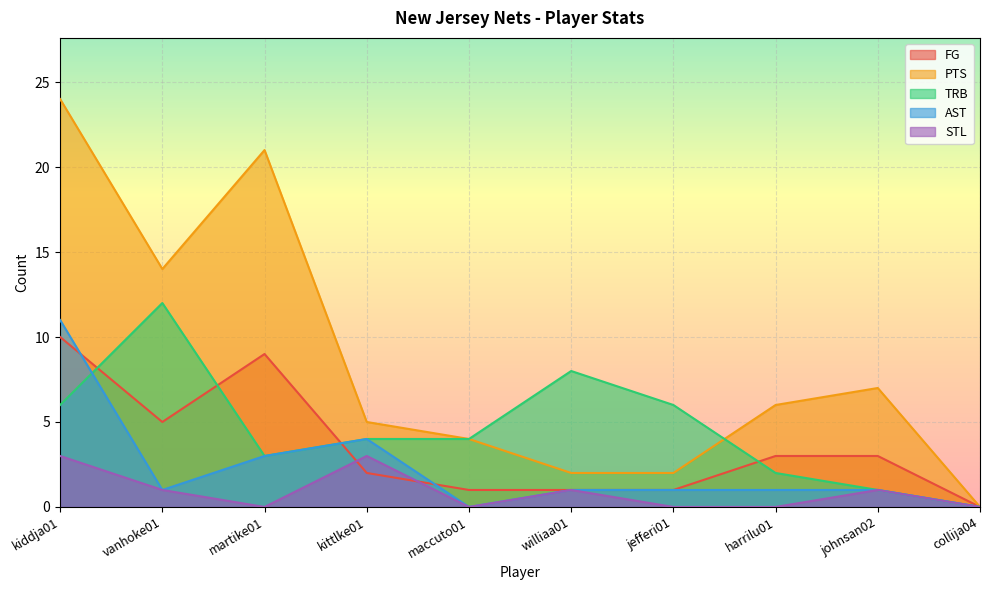

Reading left to right, list all the values displayed in this chart.

FG: kiddja01=10	vanhoke01=5	martike01=9	kittlke01=2	maccuto01=1	williaa01=1	jefferi01=1	harrilu01=3	johnsan02=3	collija04=0
PTS: kiddja01=24	vanhoke01=14	martike01=21	kittlke01=5	maccuto01=4	williaa01=2	jefferi01=2	harrilu01=6	johnsan02=7	collija04=0
TRB: kiddja01=6	vanhoke01=12	martike01=3	kittlke01=4	maccuto01=4	williaa01=8	jefferi01=6	harrilu01=2	johnsan02=1	collija04=0
AST: kiddja01=11	vanhoke01=1	martike01=3	kittlke01=4	maccuto01=0	williaa01=1	jefferi01=1	harrilu01=1	johnsan02=1	collija04=0
STL: kiddja01=3	vanhoke01=1	martike01=0	kittlke01=3	maccuto01=0	williaa01=1	jefferi01=0	harrilu01=0	johnsan02=1	collija04=0